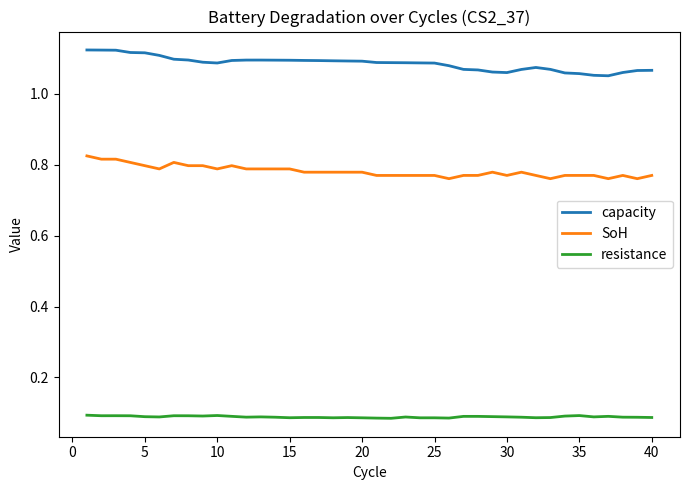

True or false: capacity and resistance intersect in this chart.

False